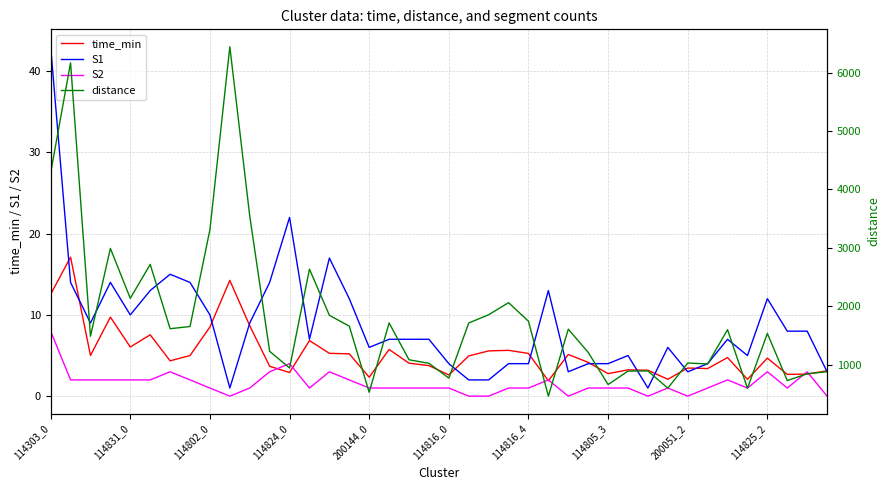

What is the highest value of the S1 series?

43.0